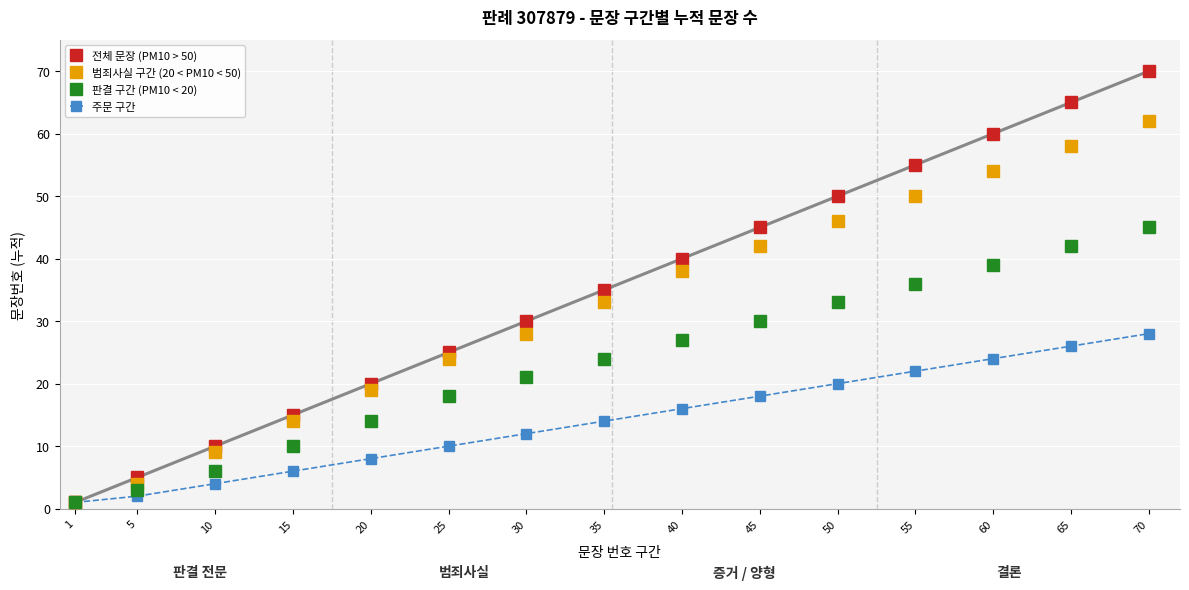

At how many categories does at least one series exceed 3?

14